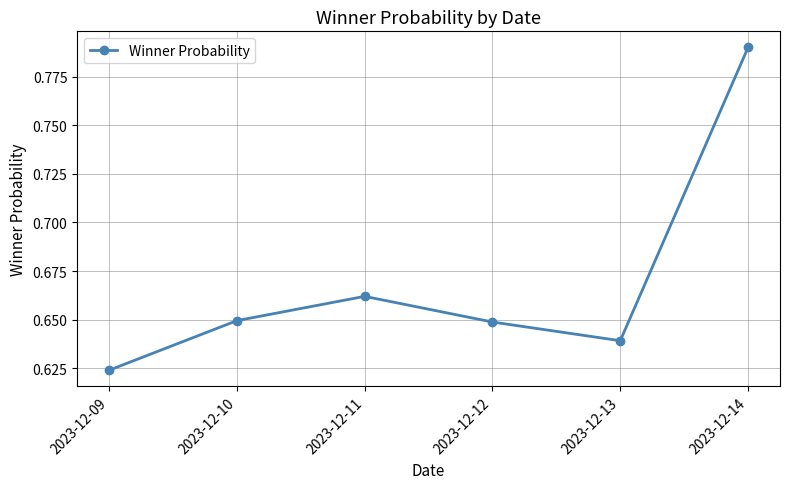

The chart shows a value of 1.0 at 2023-12-10. True or false?

False